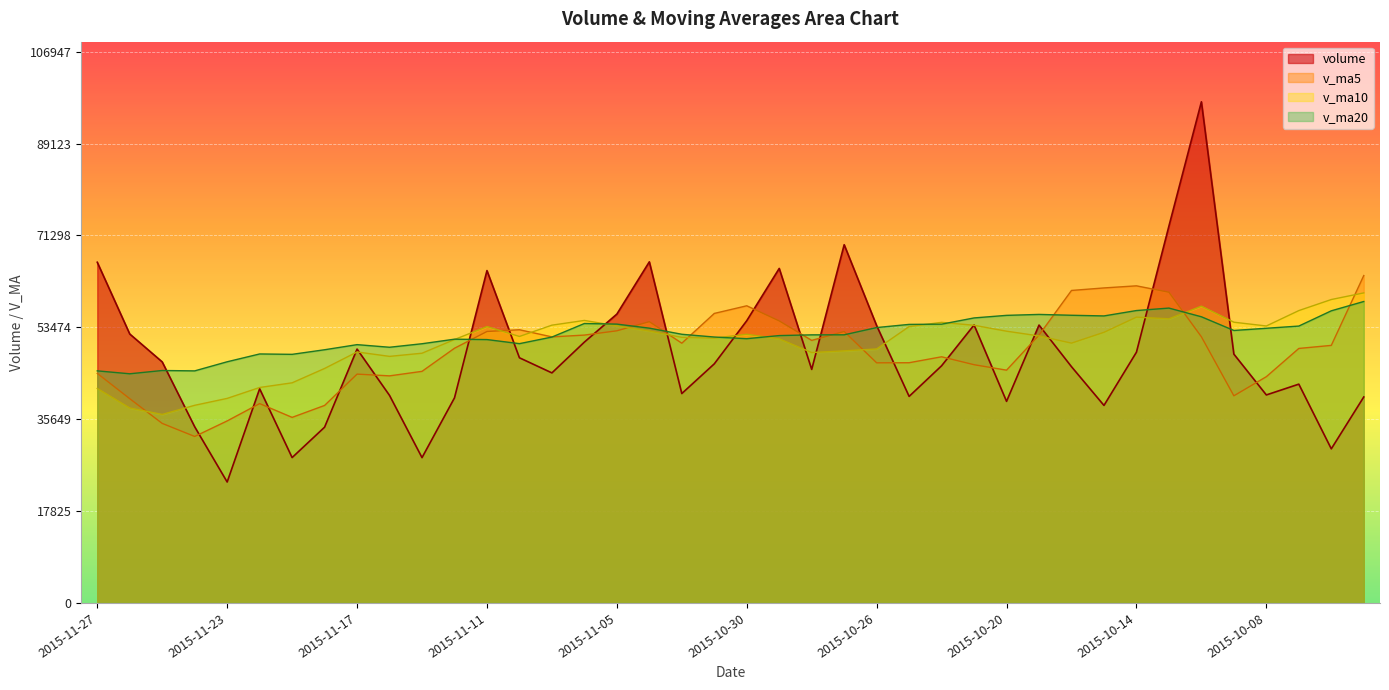

True or false: v_ma20 and v_ma5 cross at least once.

True